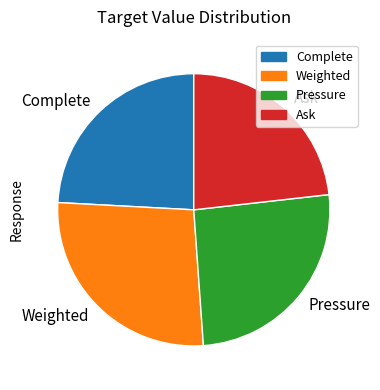

The Weighted slice represents 27% of the pie. True or false?

True